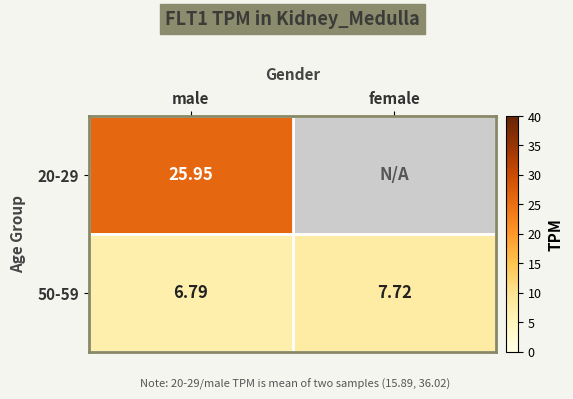

Read the 50-59 value at female.

7.7